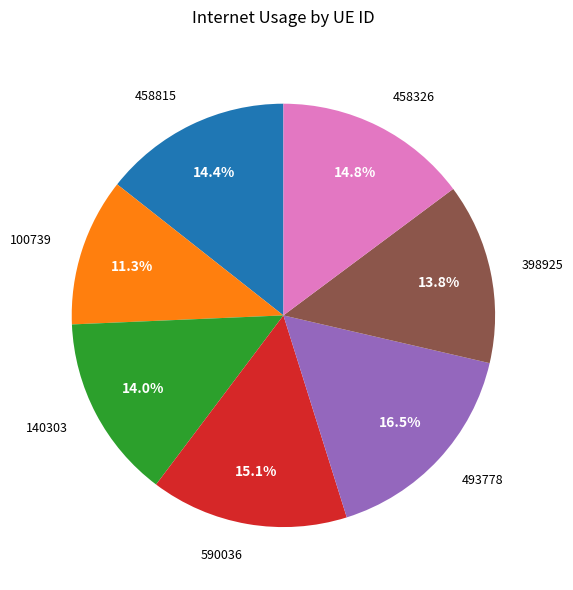

Does any single category account for the majority?

No